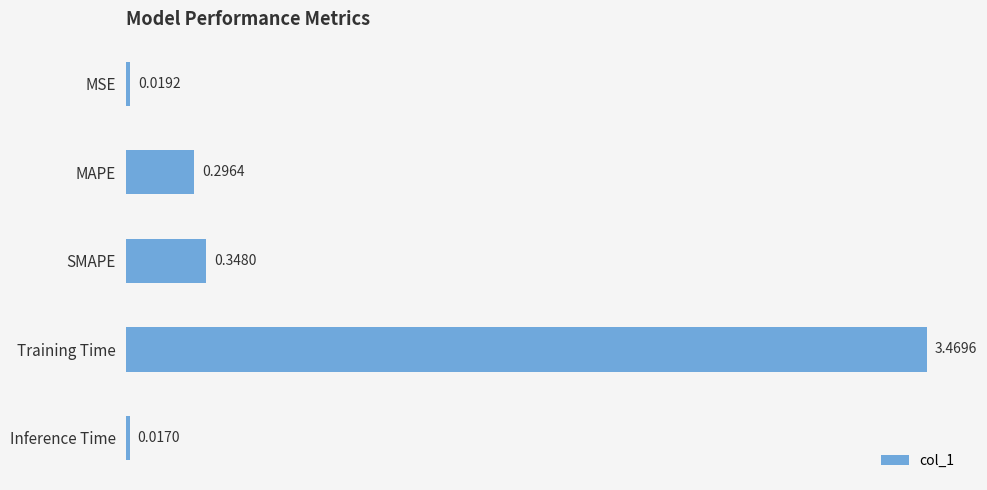

Between MSE and Training Time, which is larger?

Training Time